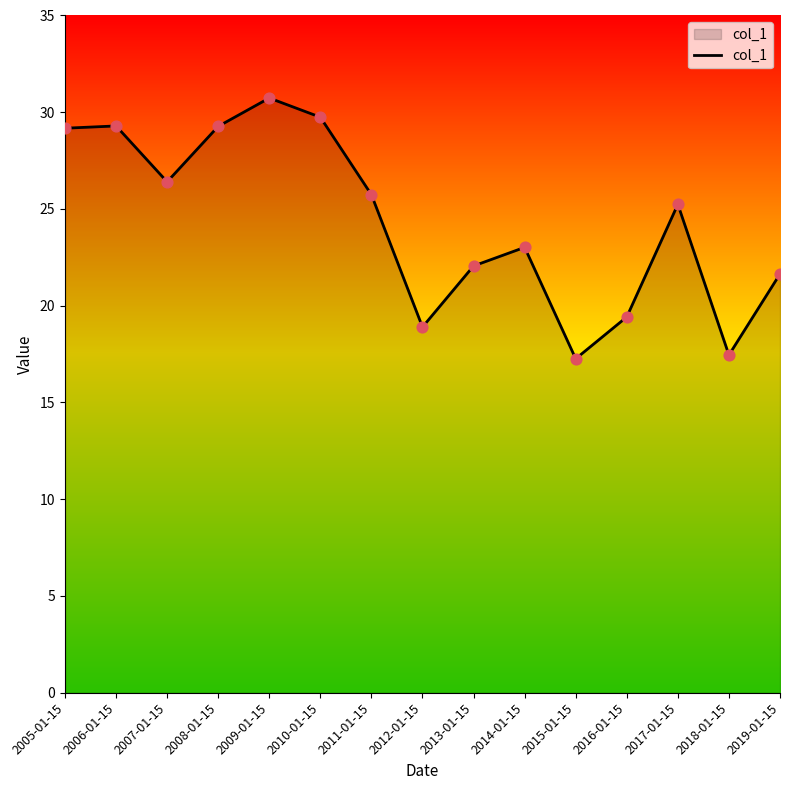

Approximately how many times larger is the value at 2019-01-15 compared to 2012-01-15?

1.1